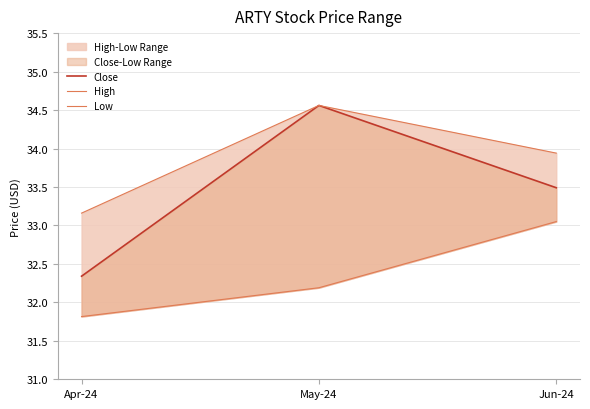

Which series changed the most between Apr-24 and Jun-24?

Low